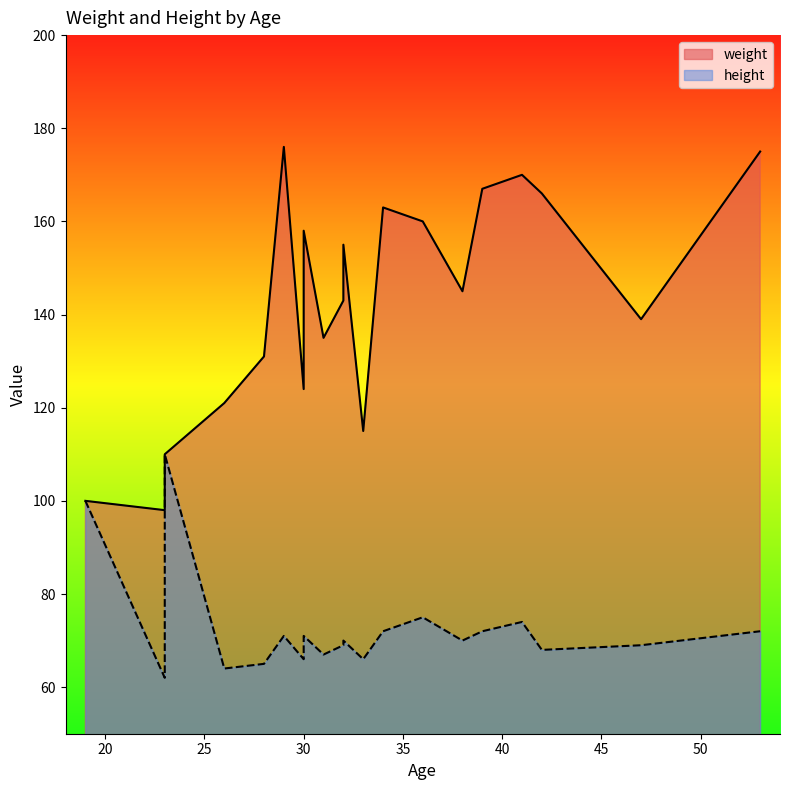

List the series in order of their peak value, highest first.

weight, height